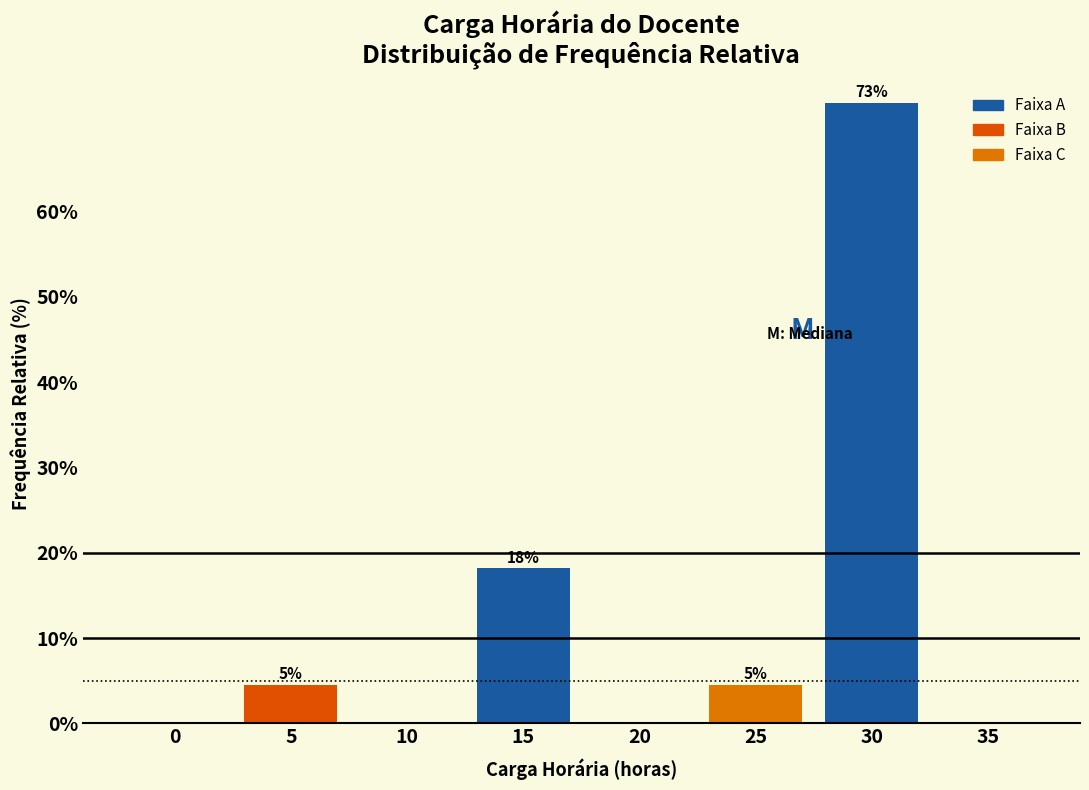

Are the bars horizontal?

No